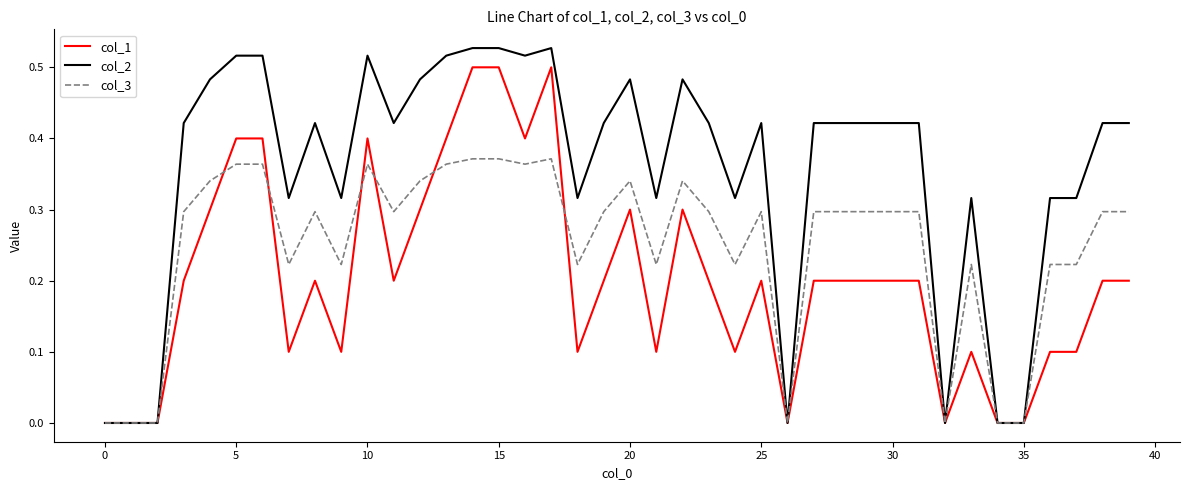

Which series has the largest range (max minus min)?

col_2